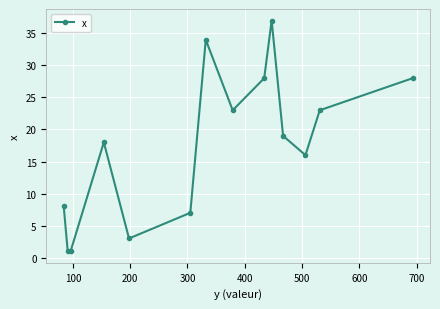

What is the difference between the maximum and second lowest values?

36